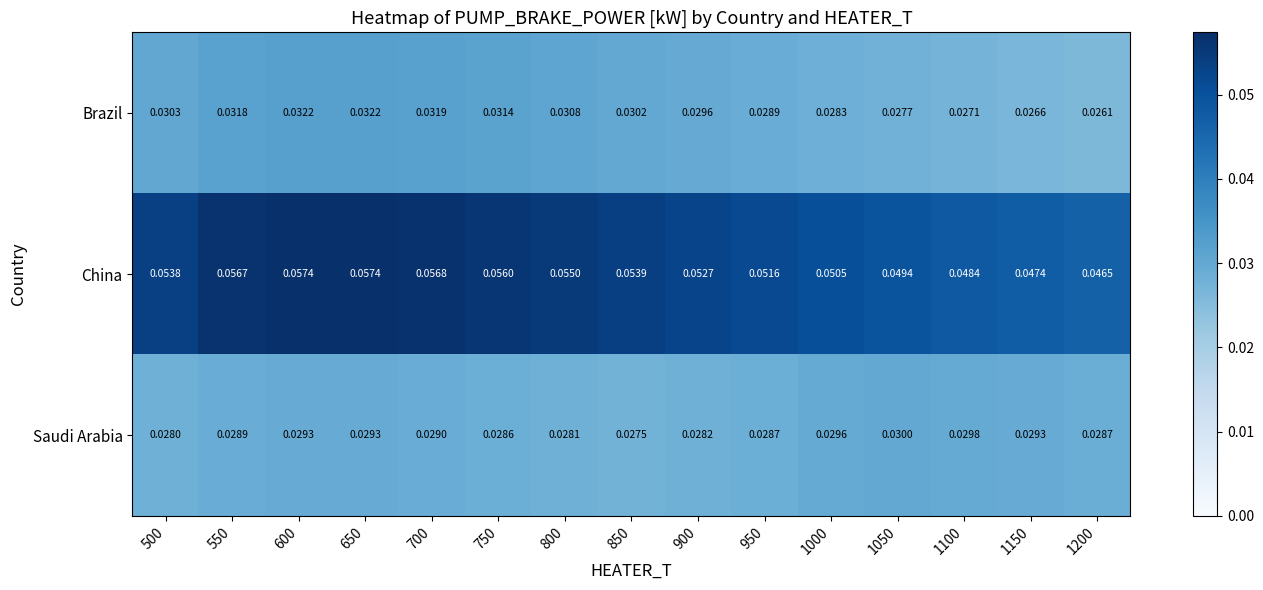

Rank the series by their maximum value, from lowest to highest.

Saudi Arabia, Brazil, China